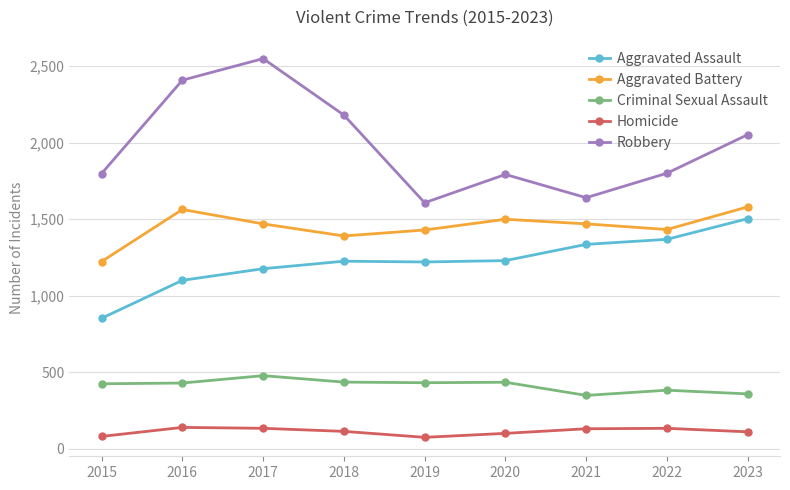

How many lines are shown in the chart?

5